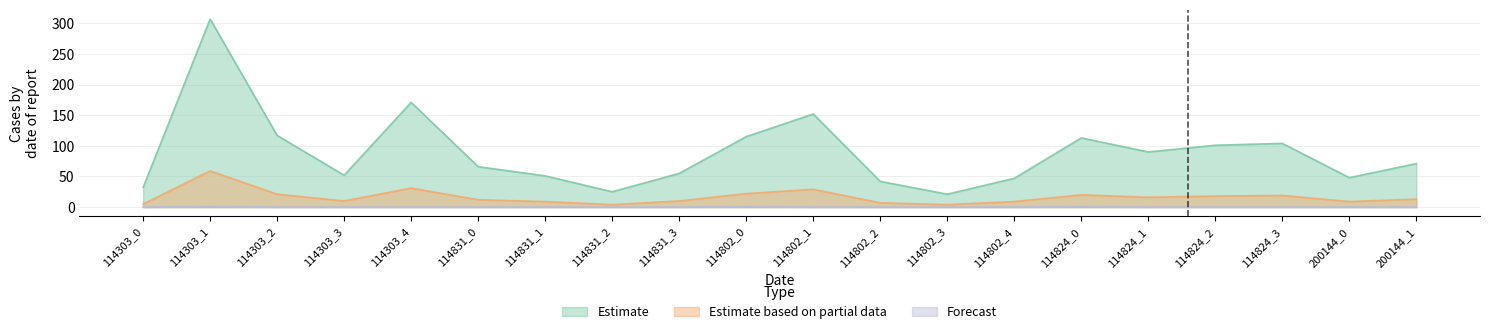

True or false: S2 and S3 cross at least once.

False